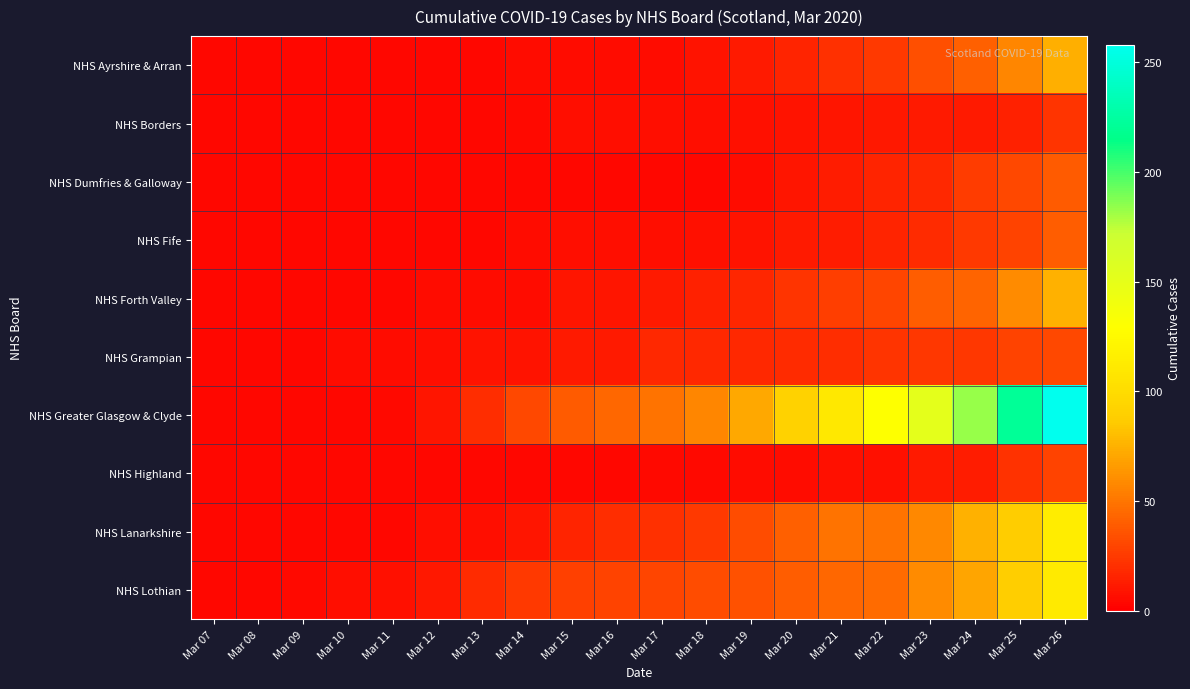

Rank the series at Mar 19 from lowest to highest value.

NHS Dumfries & Galloway, NHS Highland, NHS Borders, NHS Fife, NHS Ayrshire & Arran, NHS Forth Valley, NHS Grampian, NHS Lanarkshire, NHS Lothian, NHS Greater Glasgow & Clyde